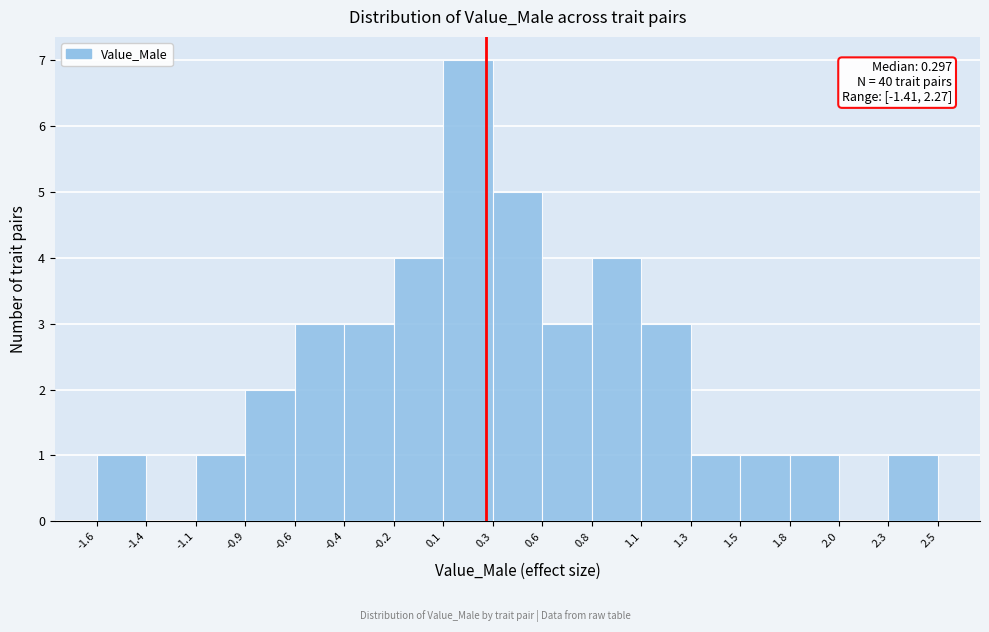

Reading left to right, extract all data points from this chart.

-1.6=1	-1.4=0	-1.1=1	-0.9=2	-0.6=3	-0.4=3	-0.2=4	0.1=7	0.3=5	0.6=3	0.8=4	1.1=3	1.3=1	1.5=1	1.8=1	2.0=0	2.3=1